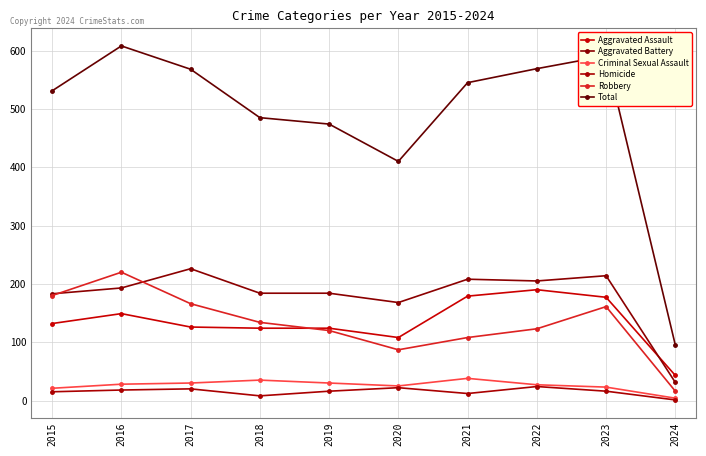

True or false: Total and Criminal Sexual Assault cross at least once.

False